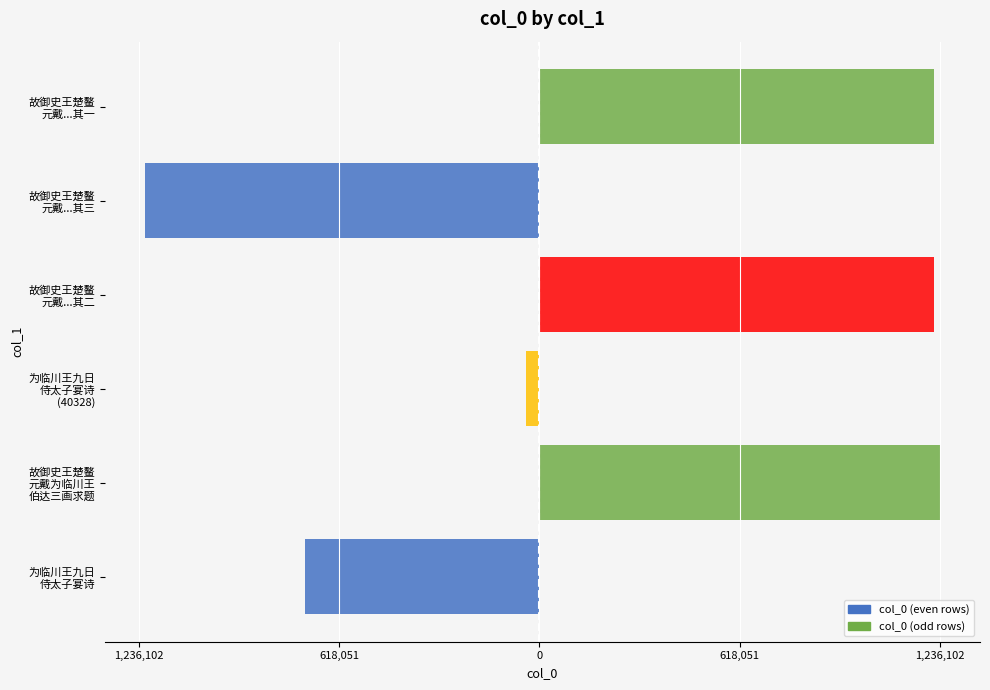

What is the smallest value displayed?

-1217074